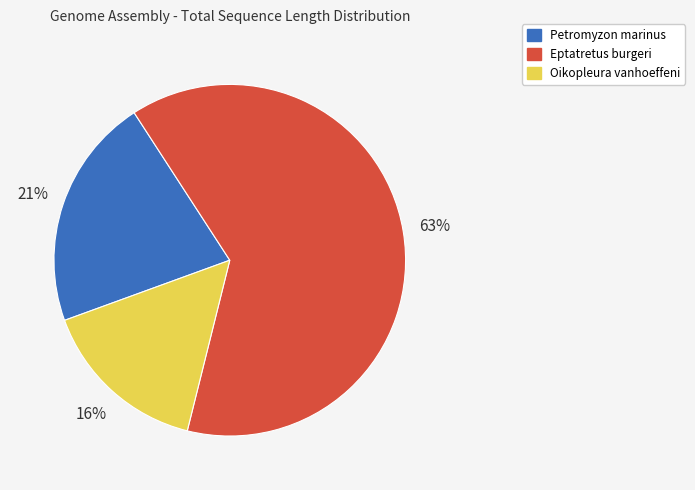

Is the sum of Eptatretus burgeri and Petromyzon marinus greater than half?

Yes